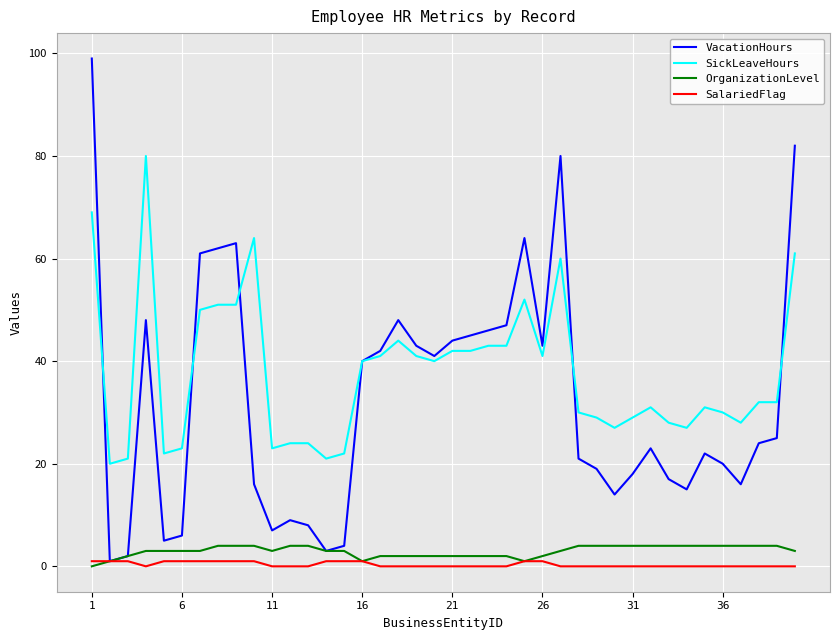

What is the highest value of the OrganizationLevel series?

4